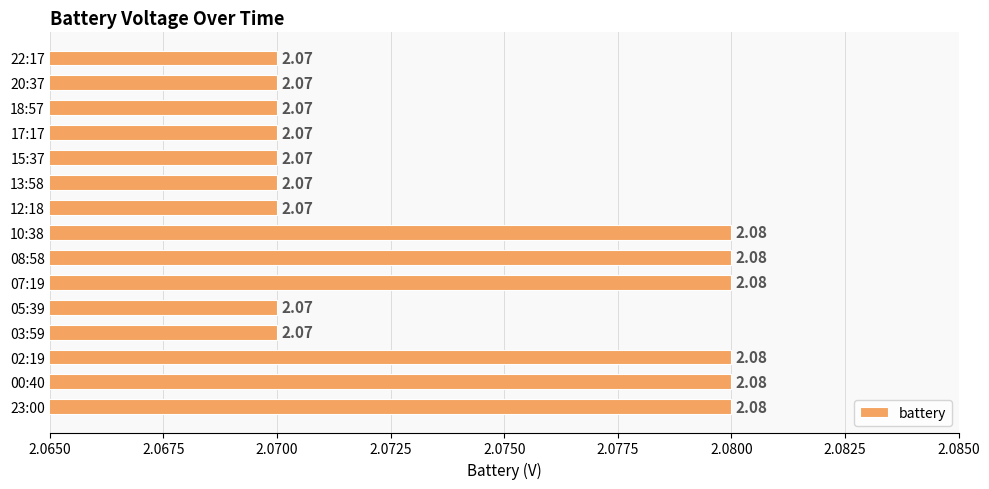

What is the sum of all values?

31.1